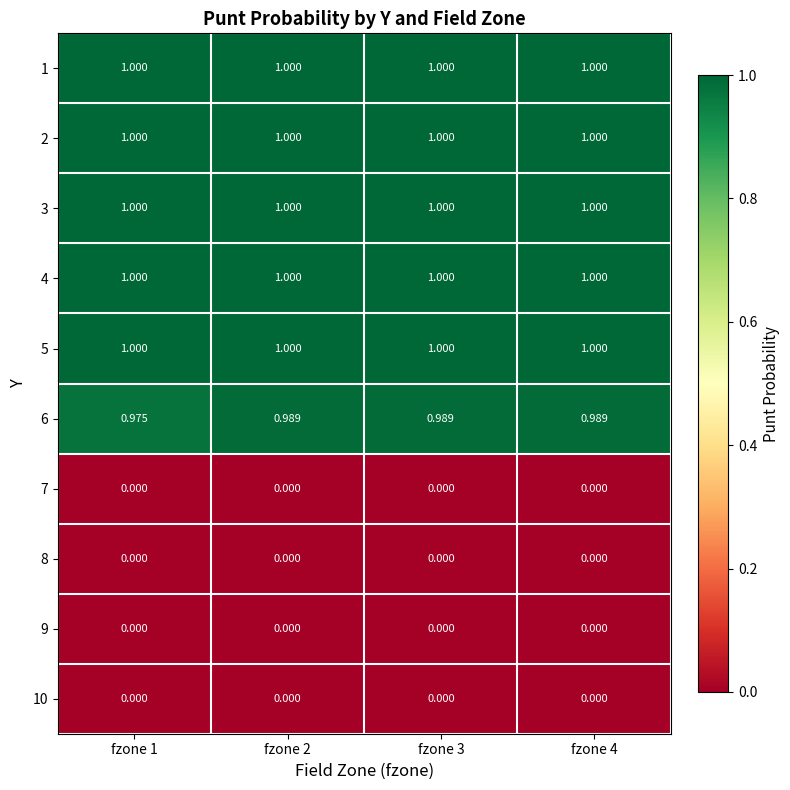

Is the value of 9 at fzone 2 greater than the value of 6 at fzone 3?

No